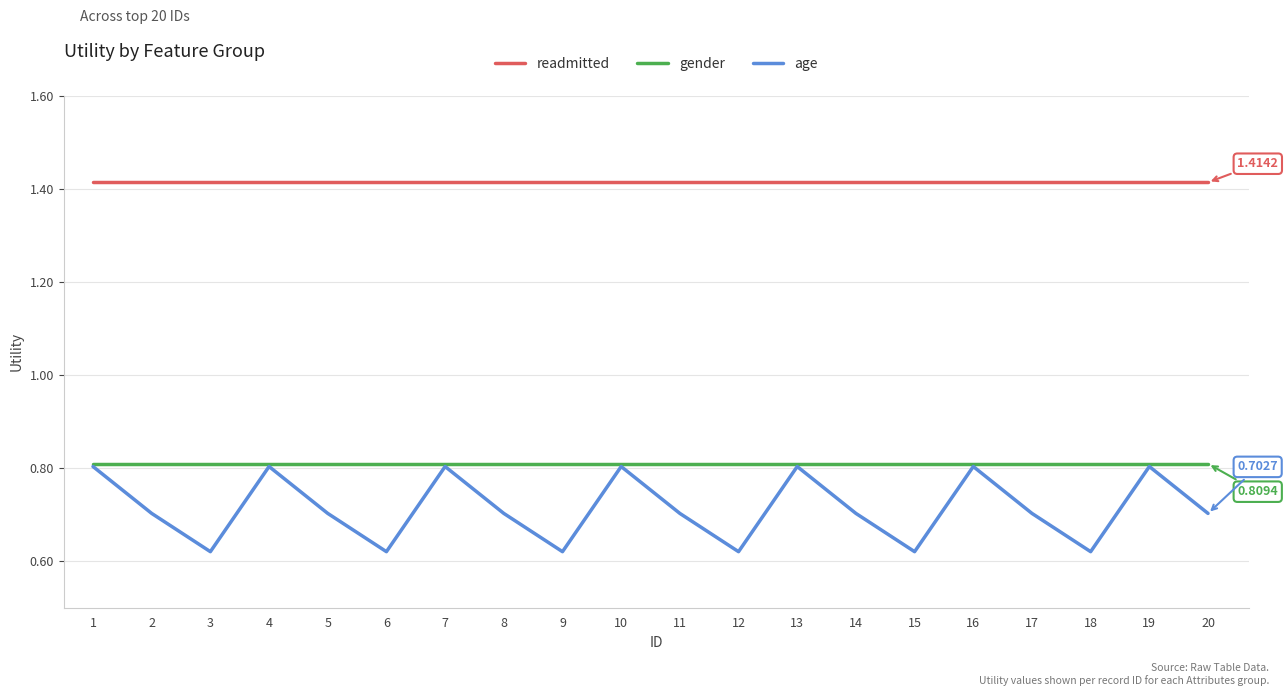

What is the average value of the age series?

0.7